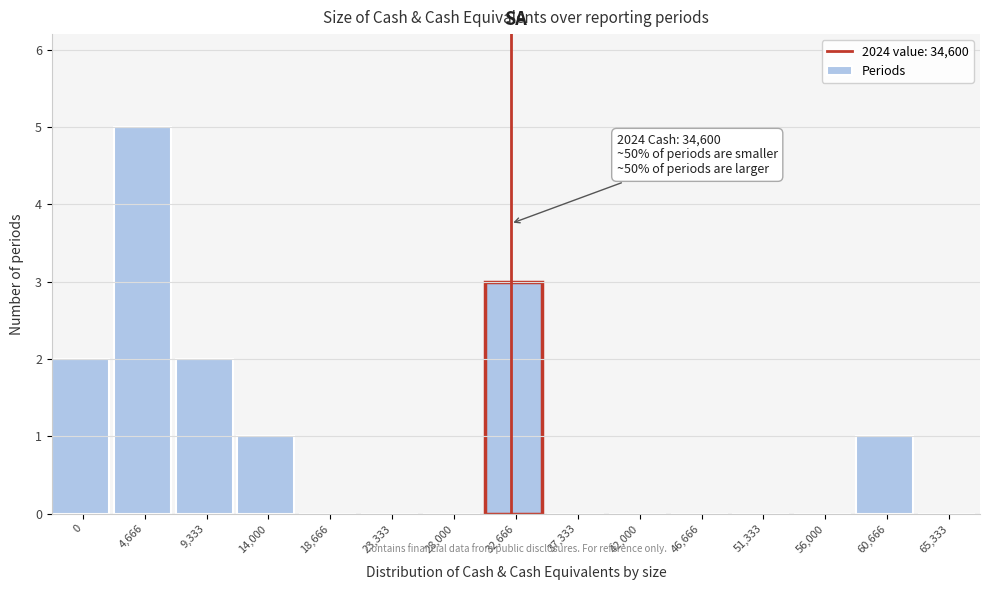

Reading left to right, transcribe all the data shown in this chart.

0=2	4,666=5	9,333=2	14,000=1	18,666=0	23,333=0	28,000=0	32,666=3	37,333=0	42,000=0	46,666=0	51,333=0	56,000=0	60,666=1	65,333=0